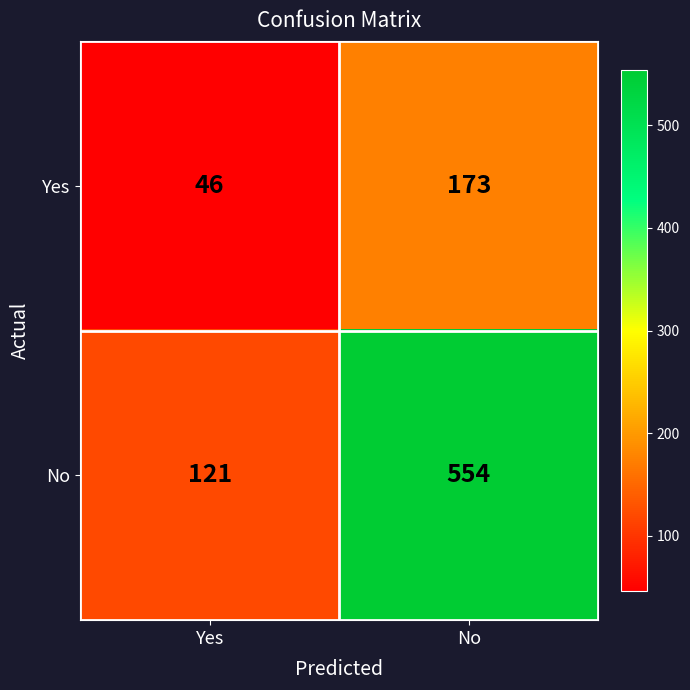

At which category does the chart reach its peak across all series?

No